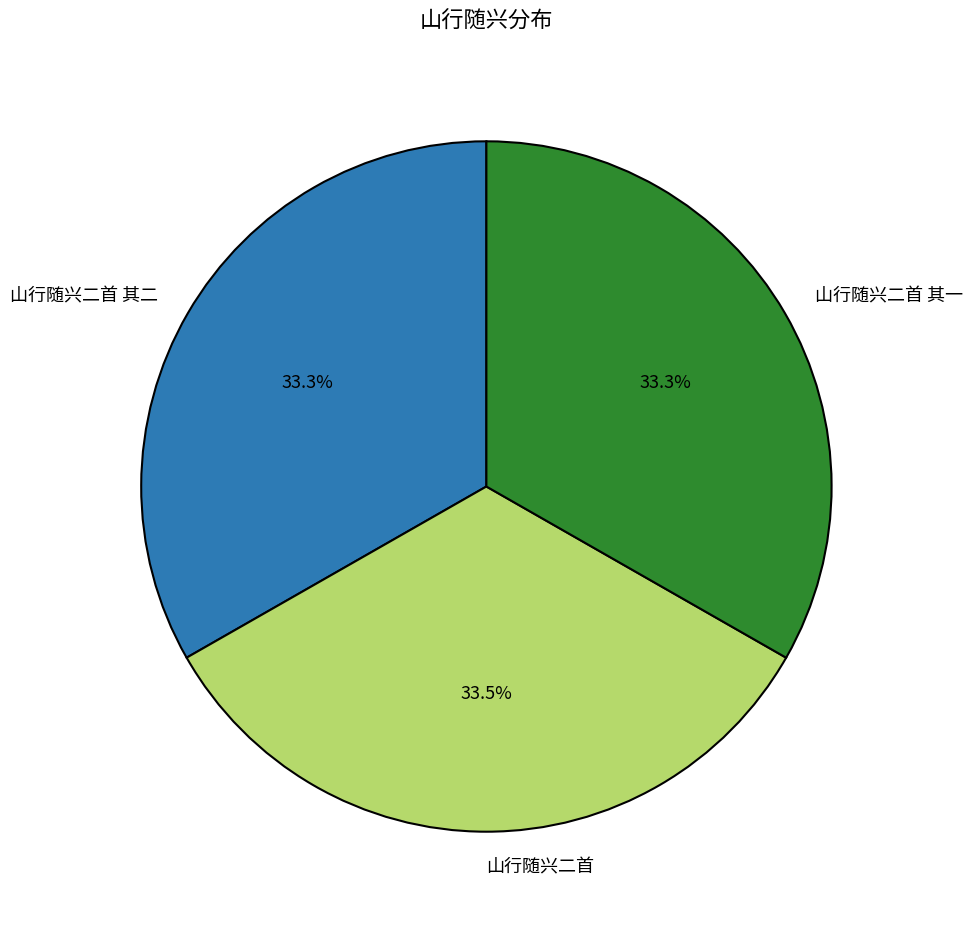

Does any single category account for the majority?

No